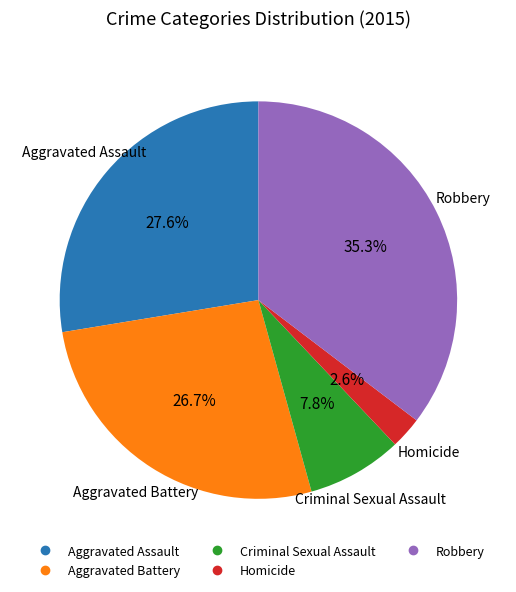

Is Criminal Sexual Assault the majority of the pie?

No